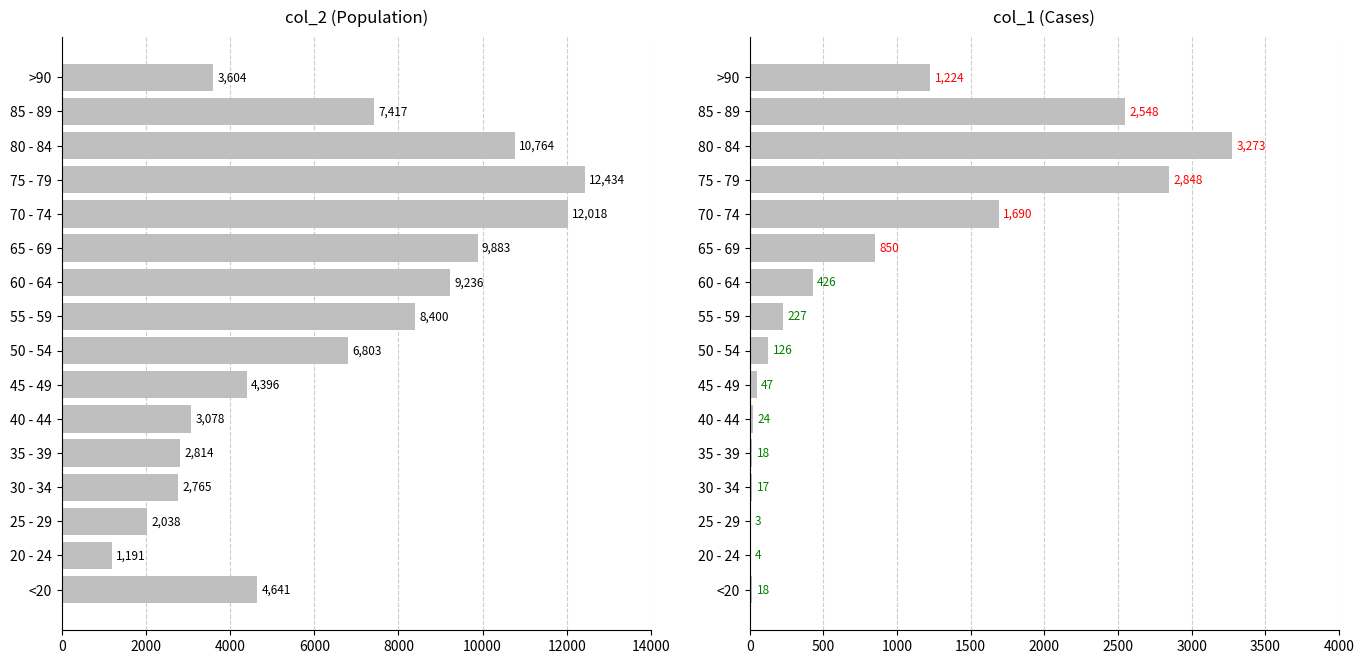

Is the value of col_1 at 40 - 44 greater than the value of col_2 at 70 - 74?

No